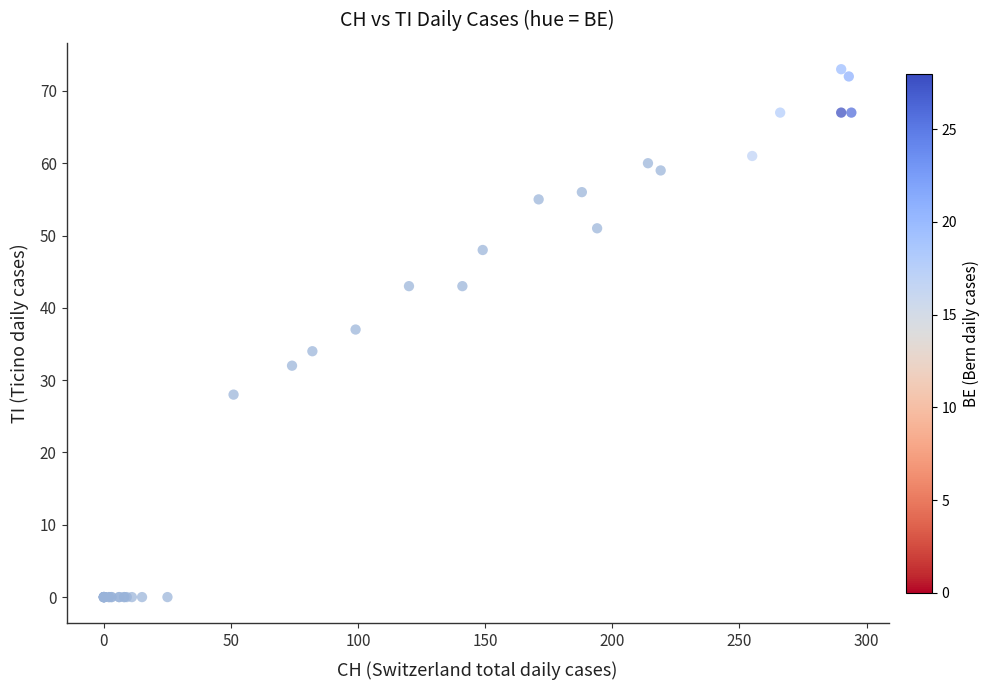

What Y value in the scatter plot is closest to 36?

37